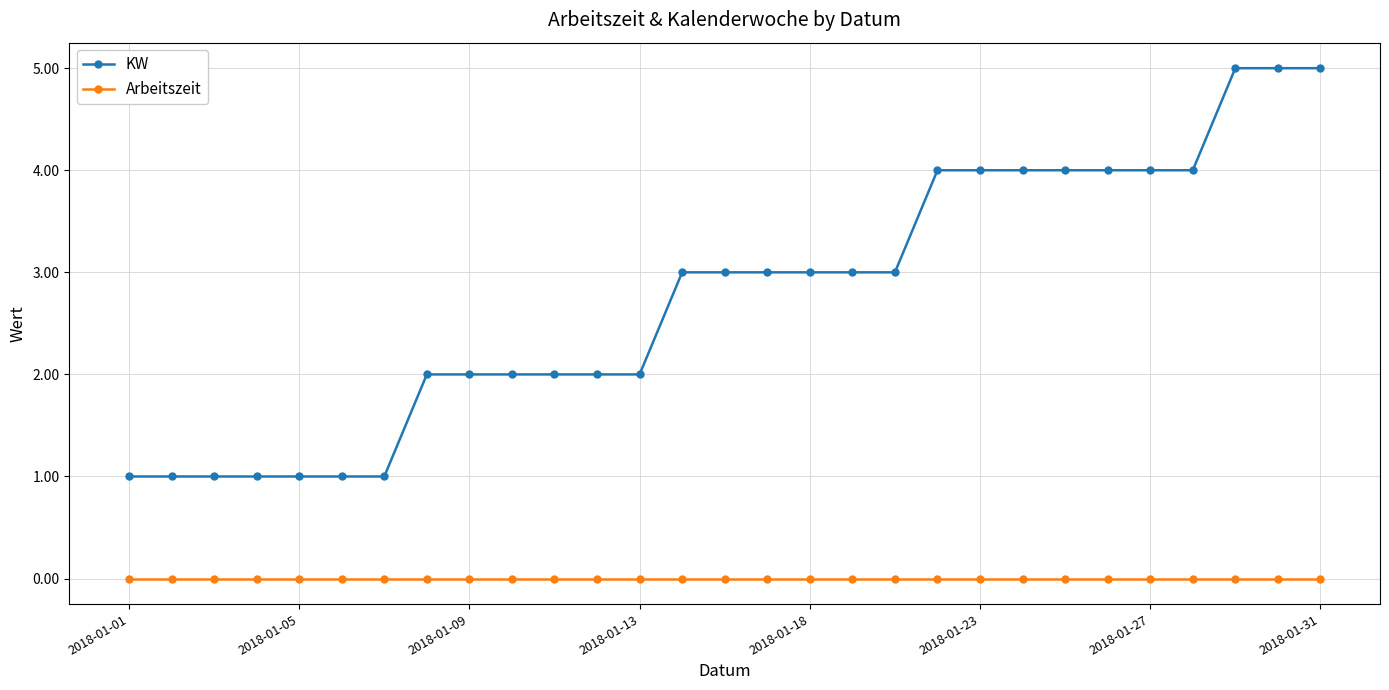

Reading left to right, what are all the values shown in this chart?

KW: 1	1	1	1	1	1	1	2	2	2	2	2	2	3	3	3	3	3	3	4	4	4	4	4	4	4	5	5	5
Arbeitszeit: 0	0	0	0	0	0	0	0	0	0	0	0	0	0	0	0	0	0	0	0	0	0	0	0	0	0	0	0	0